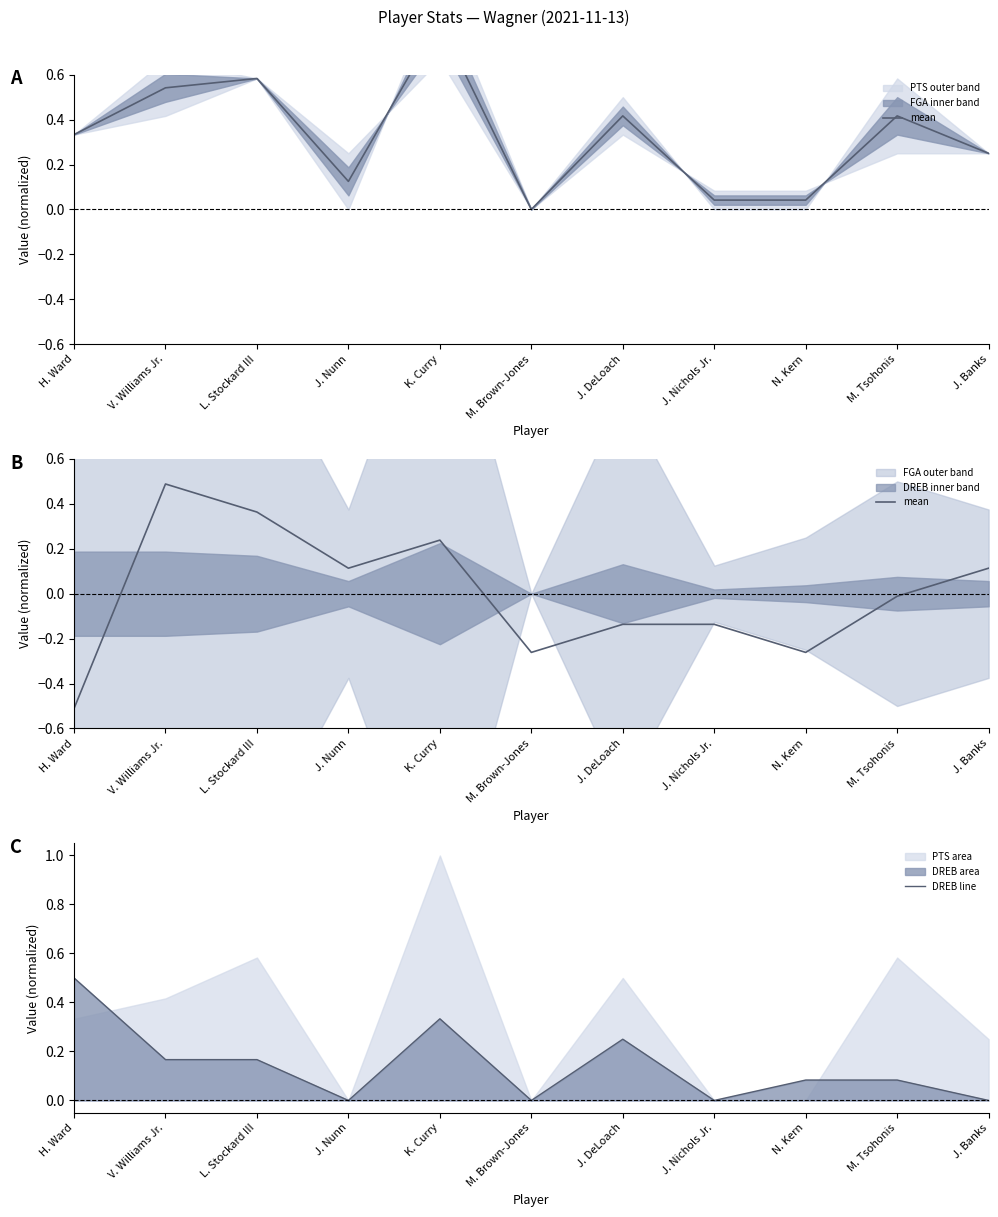

What is the value of the mean point at the 7th from the left?

-0.1